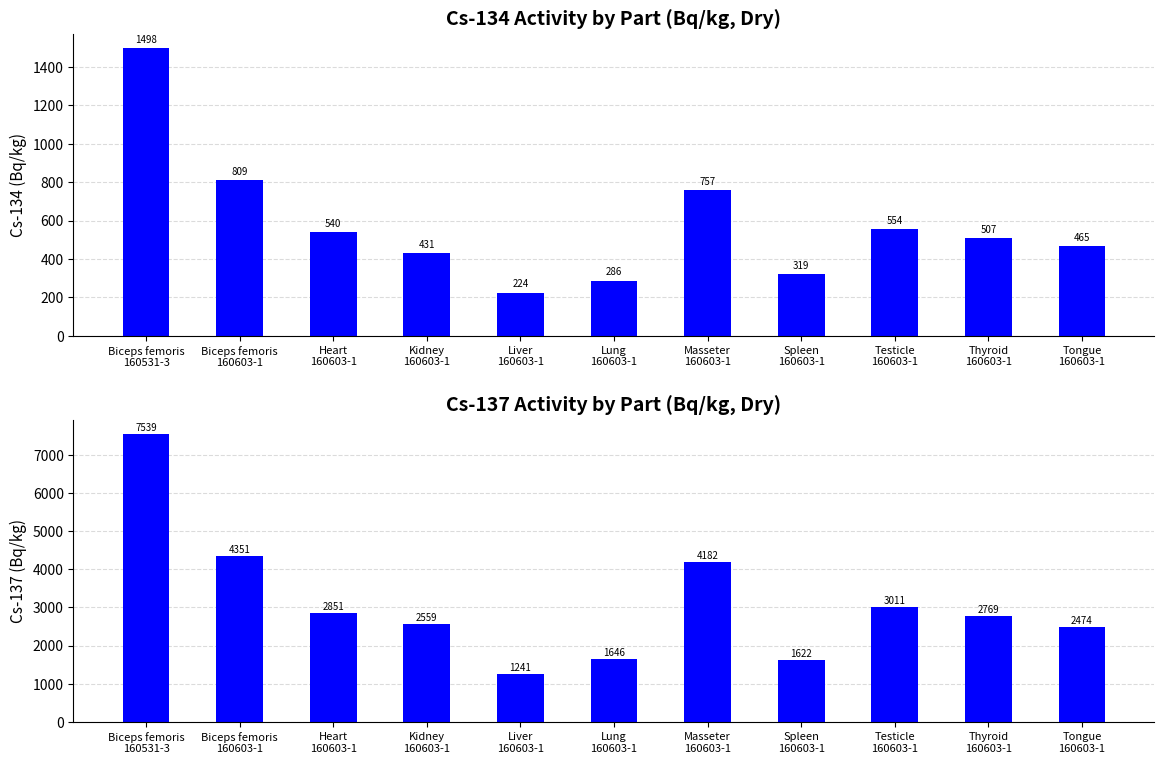

Is it true that Cs-137 (Bq/kg) equals 1622.0 at Spleen
160603-1?

True